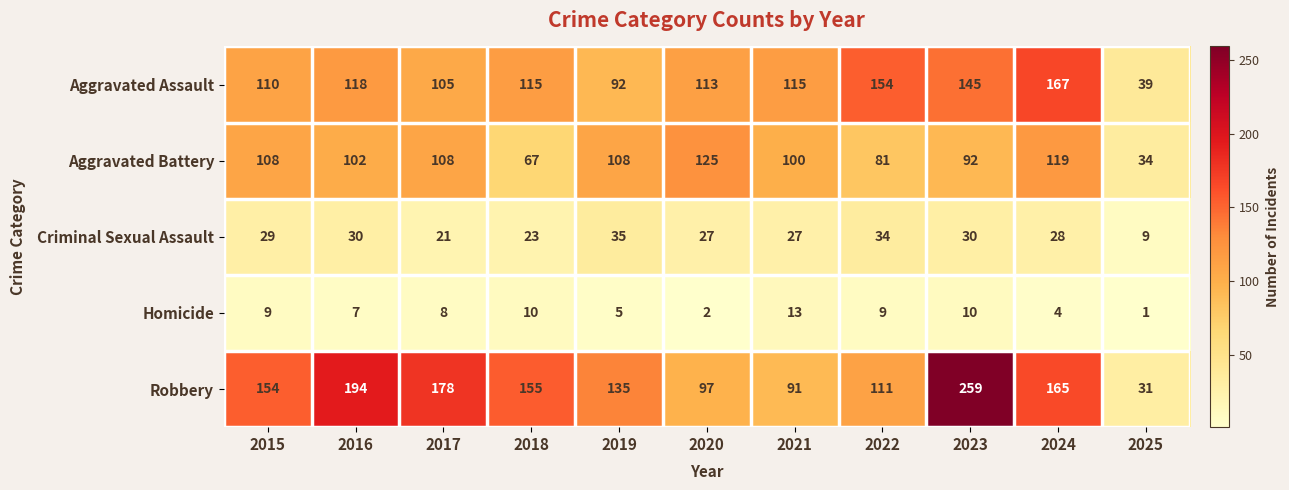

Which label corresponds to the largest value in the chart?

2023